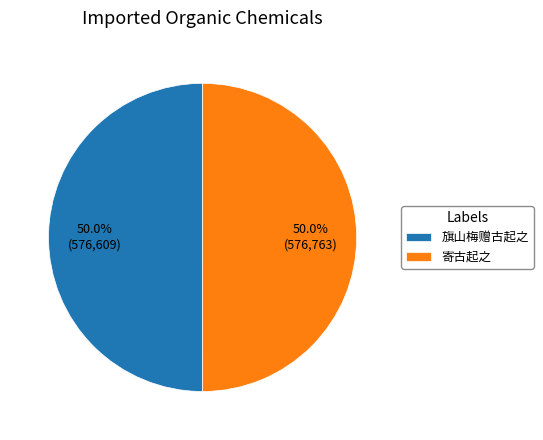

What percentage is NOT represented by 旗山梅赠古起之?

50.0%